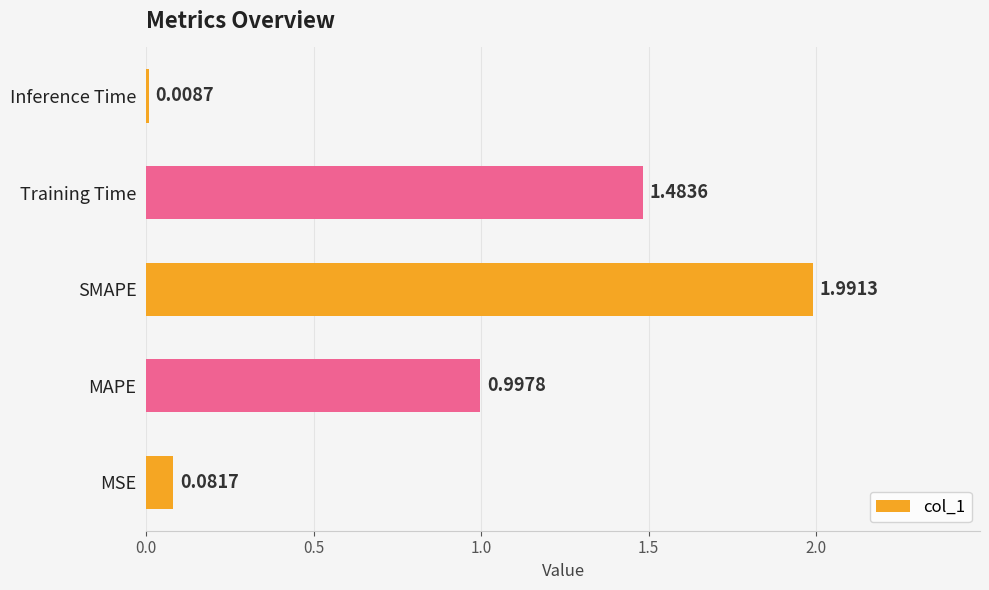

What is the average value?

0.9